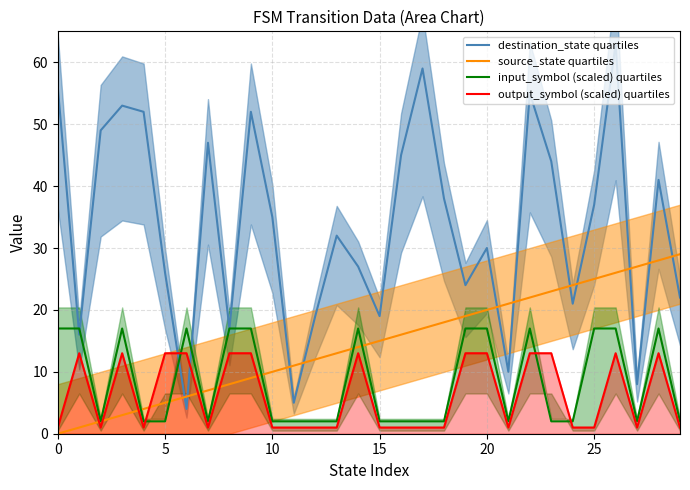

What are all the series names shown in the legend?

destination_state quartiles, source_state quartiles, input_symbol (scaled) quartiles, output_symbol (scaled) quartiles